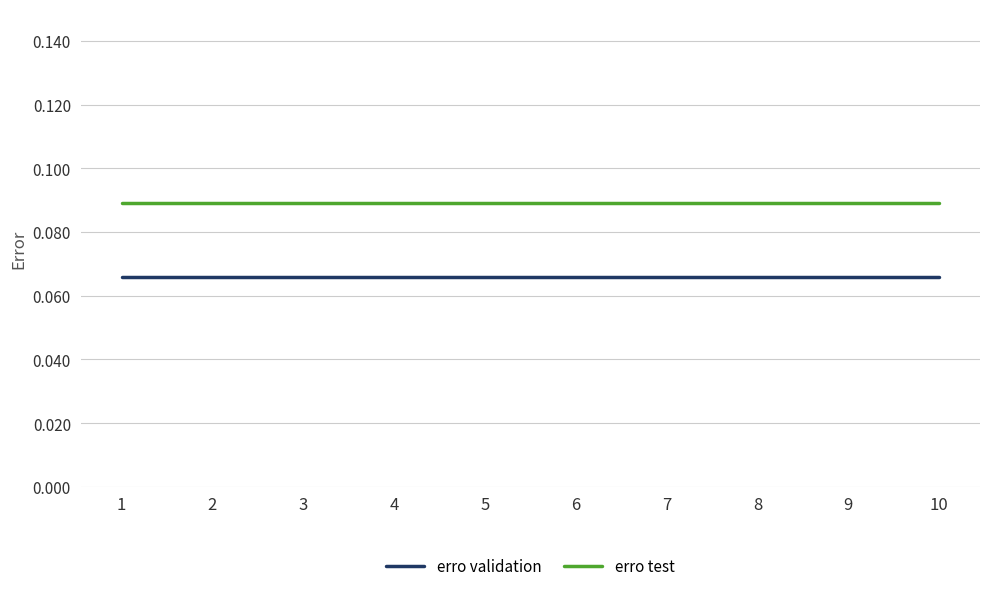

True or false: erro test and erro validation cross at least once.

False